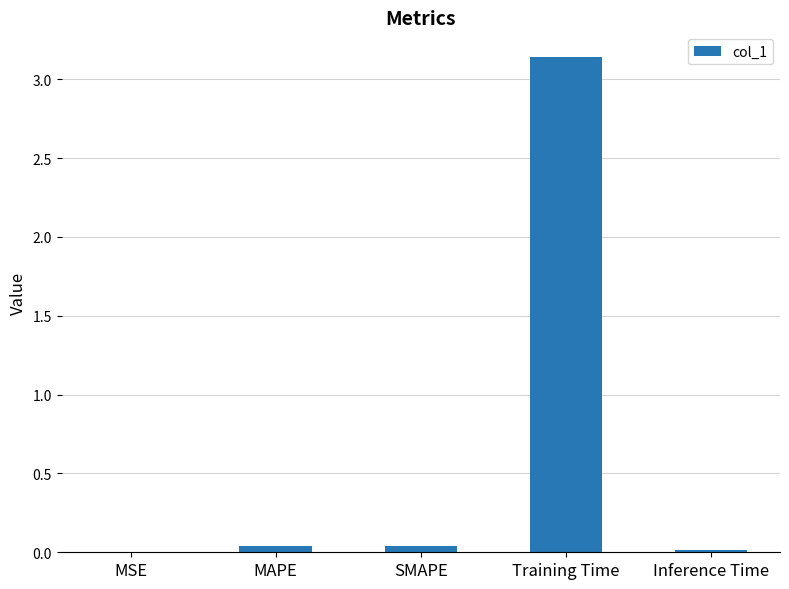

The chart shows a value of 0.0 at SMAPE. True or false?

True